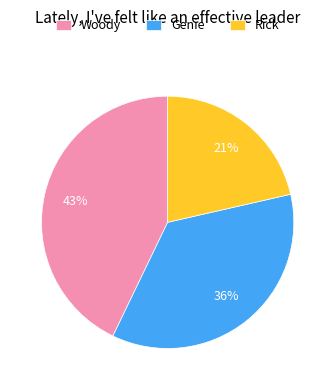

Count the number of slices in the pie.

3